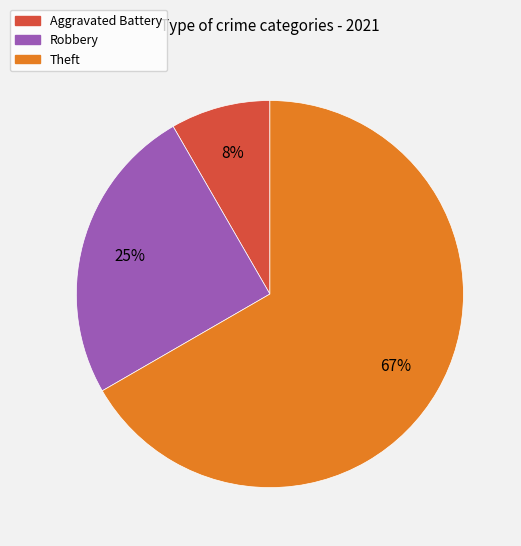

To the nearest percent, what is the average slice percentage?

33%